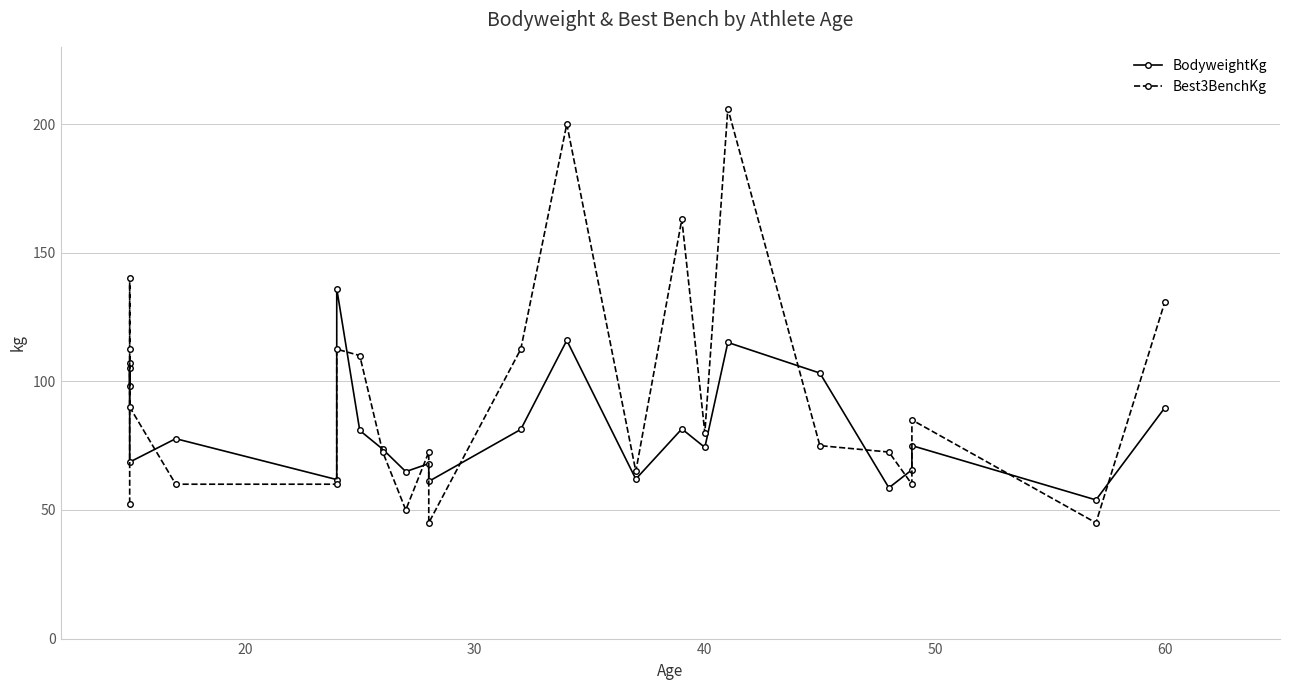

What are all the series names shown in the legend?

BodyweightKg, Best3BenchKg